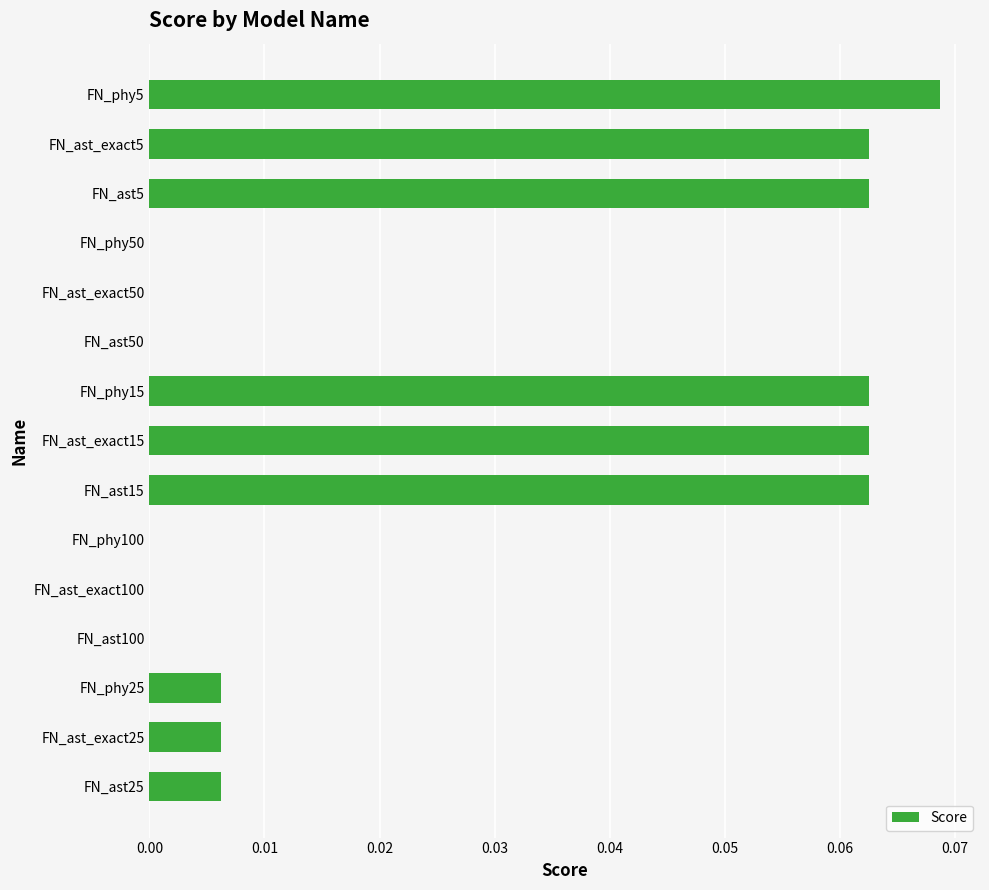

What is the change in value from FN_ast100 to FN_phy5?

+0.1